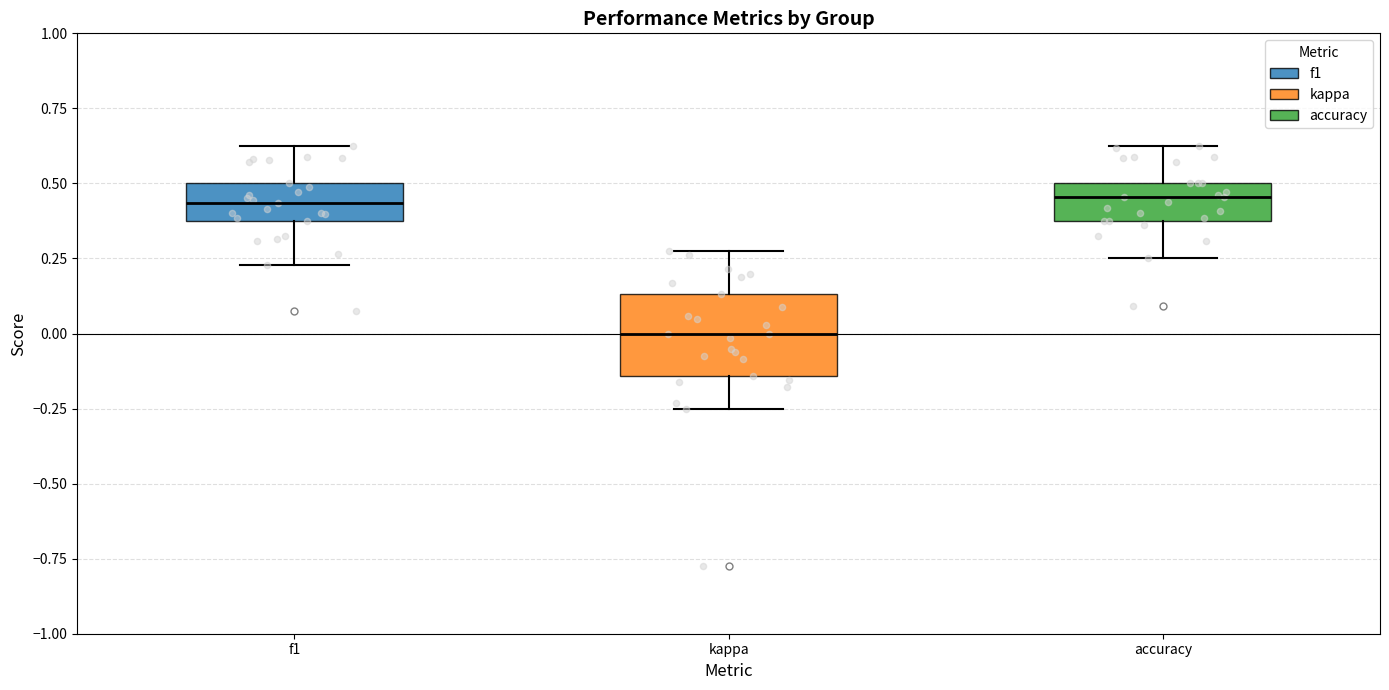

Reading left to right, transcribe this box plot: for each box, give where its median line is, the range the box spans, and where its two whiskers end, as read against the y-axis. The values are not printed on the chart, so give them approximately, as read against the axis.

f1: median 0.45, box 0.40 to 0.50, whiskers 0.25 to 0.65
kappa: median 0.00, box -0.15 to 0.15, whiskers -0.25 to 0.30
accuracy: median 0.45, box 0.40 to 0.50, whiskers 0.25 to 0.65